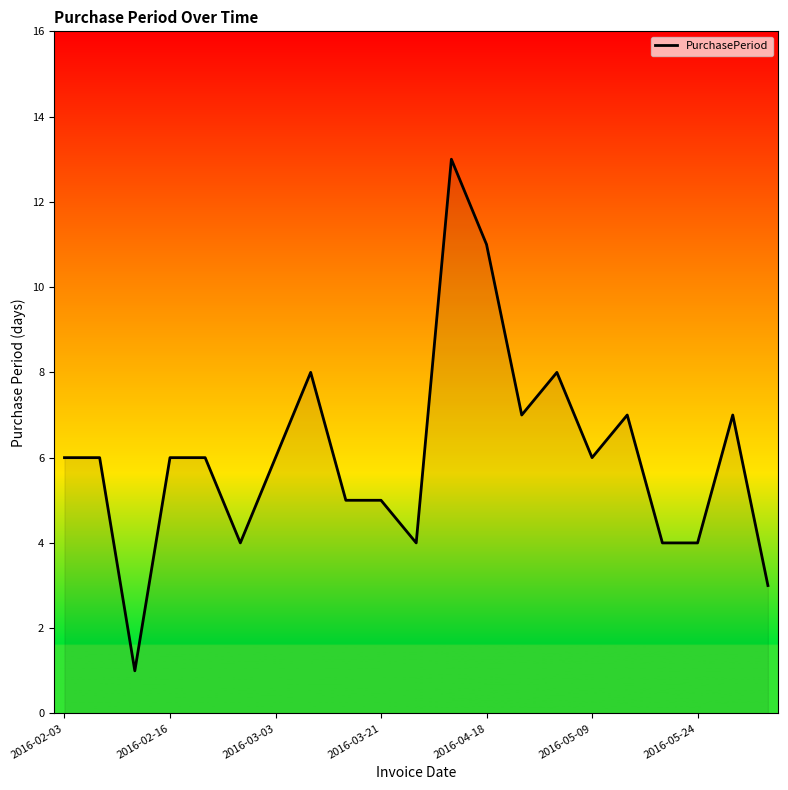

What is the difference between the maximum and minimum values?

12